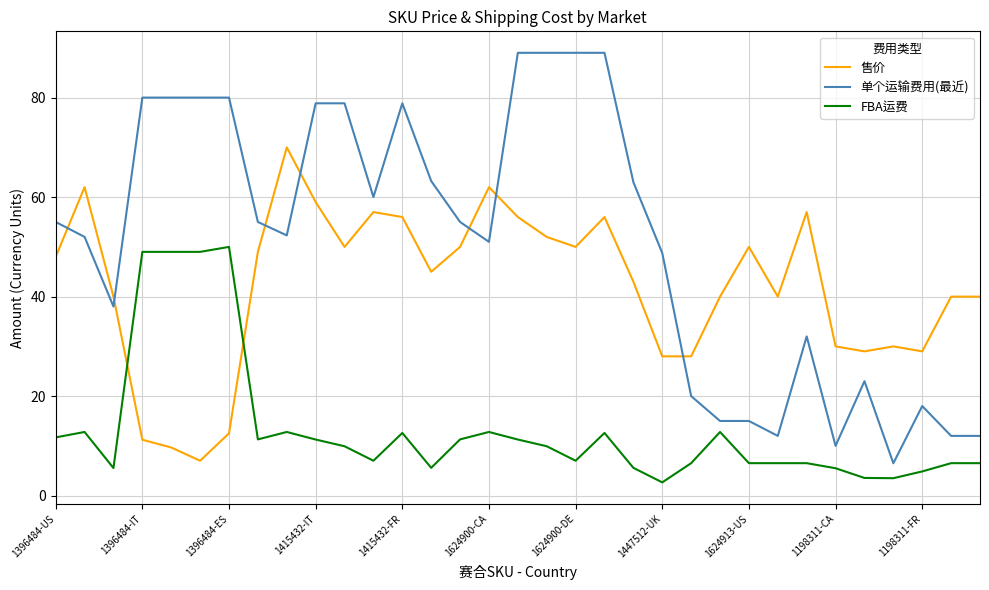

Which series has the largest total across all categories?

单个运输费用(最近)